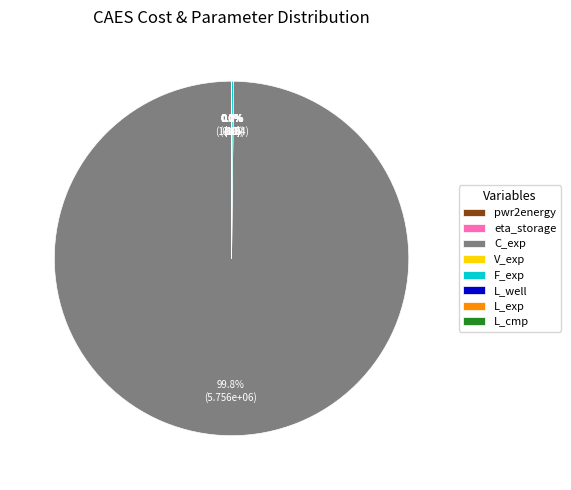

Does C_exp represent more than half of the total?

Yes